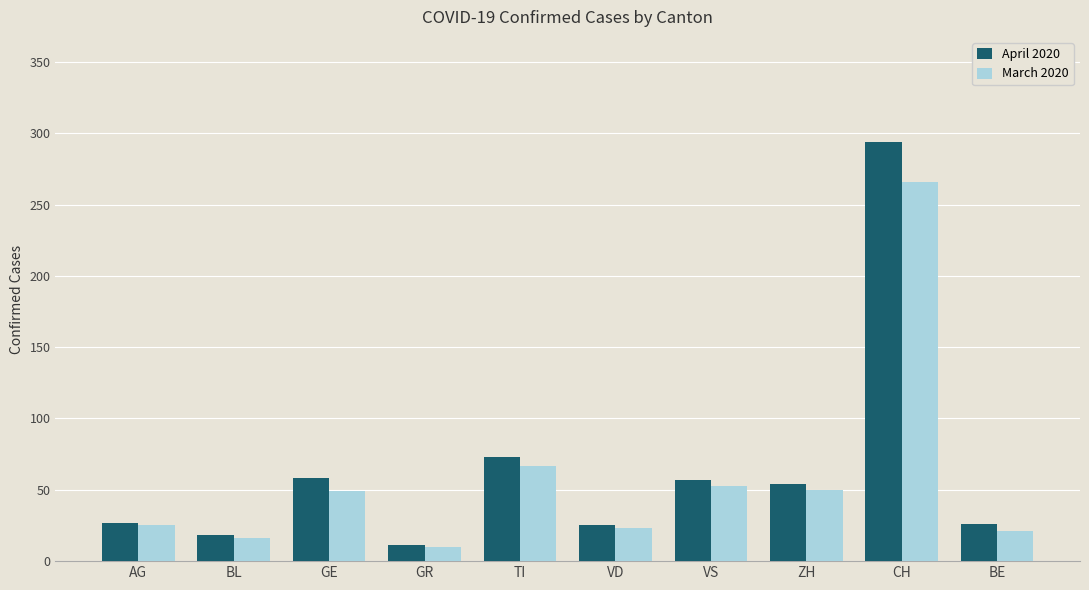

What is the maximum value for March 2020?

266